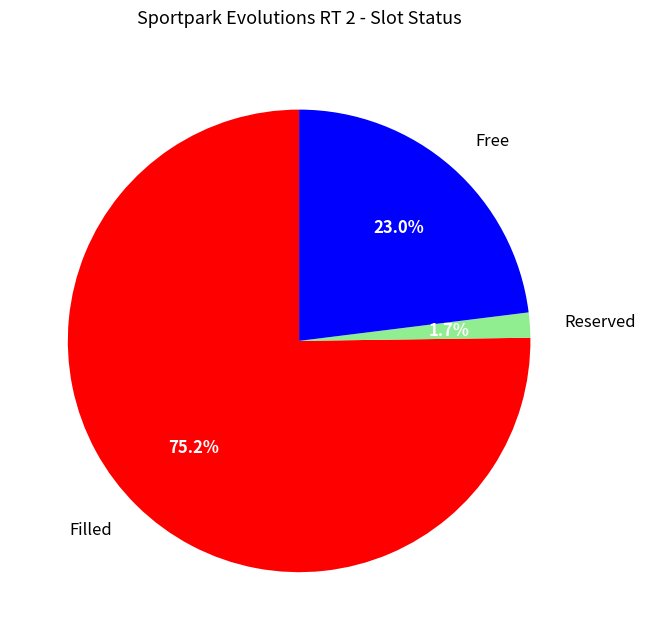

Does any single category account for the majority?

Yes